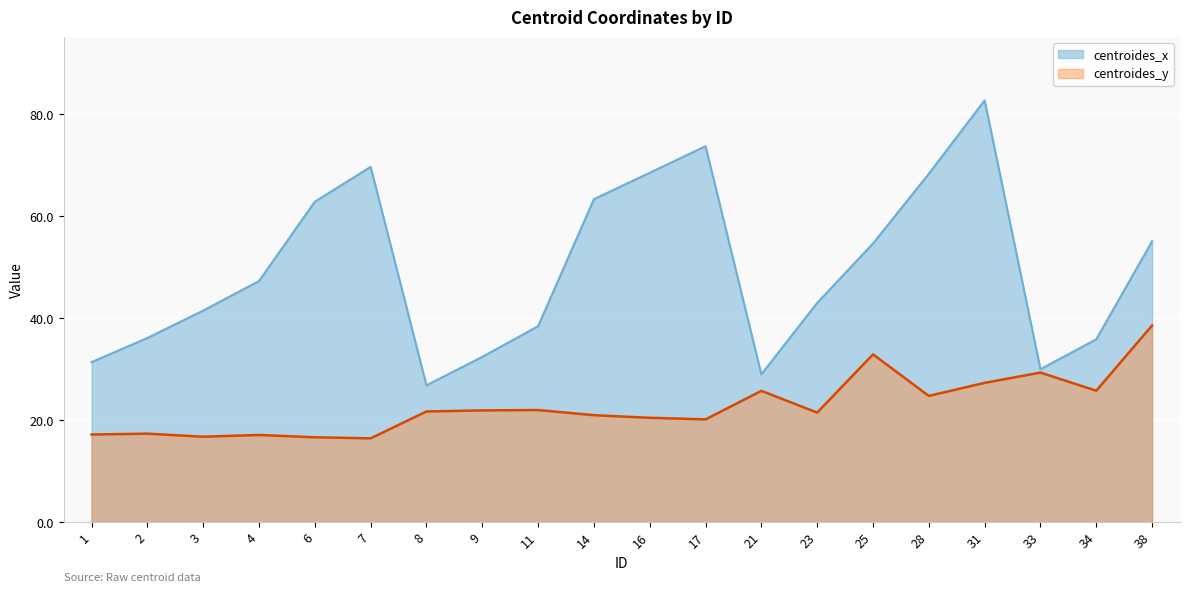

What is the total value across all series at 31?

109.9